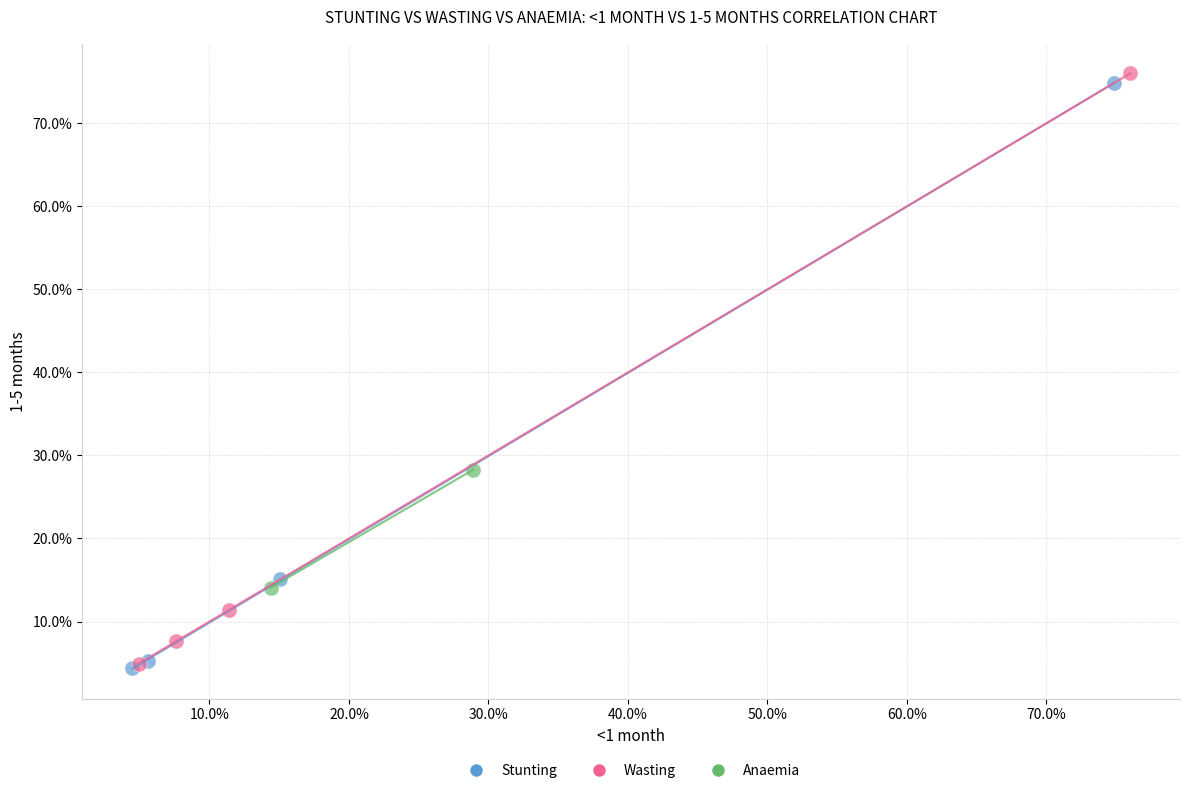

What are all the series names shown in the legend?

Stunting, Wasting, Anaemia